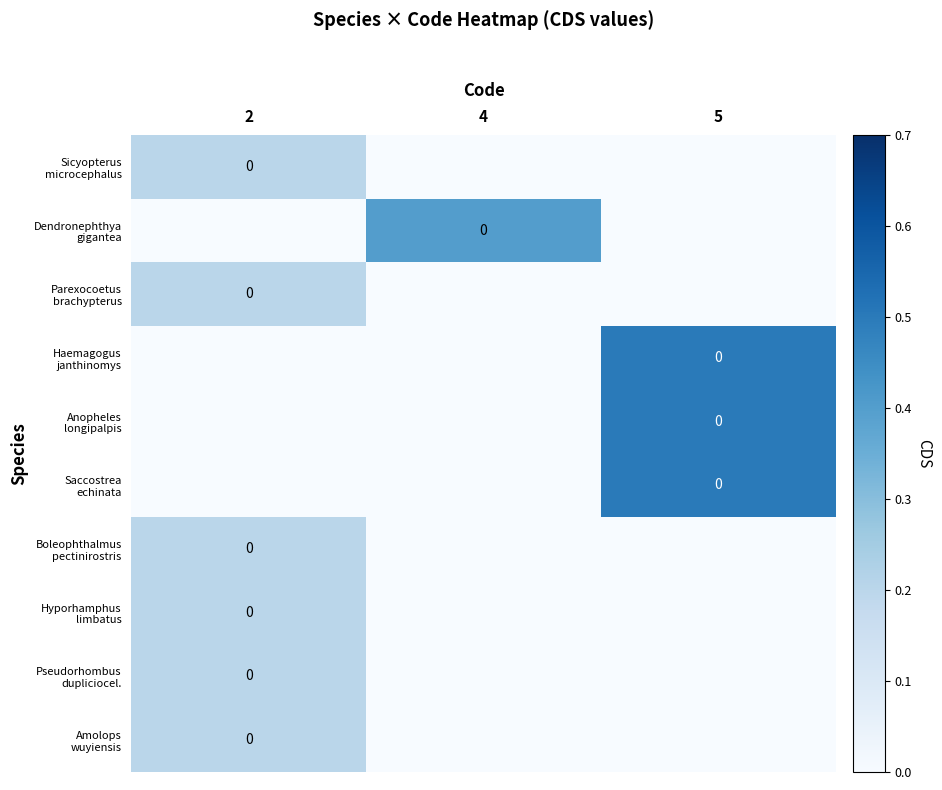

Reading left to right, what are all the values shown in this chart?

row_0: 0.2	0.0	0.0
row_1: 0.0	0.4	0.0
row_2: 0.2	0.0	0.0
row_3: 0.0	0.0	0.5
row_4: 0.0	0.0	0.5
row_5: 0.0	0.0	0.5
row_6: 0.2	0.0	0.0
row_7: 0.2	0.0	0.0
row_8: 0.2	0.0	0.0
row_9: 0.2	0.0	0.0